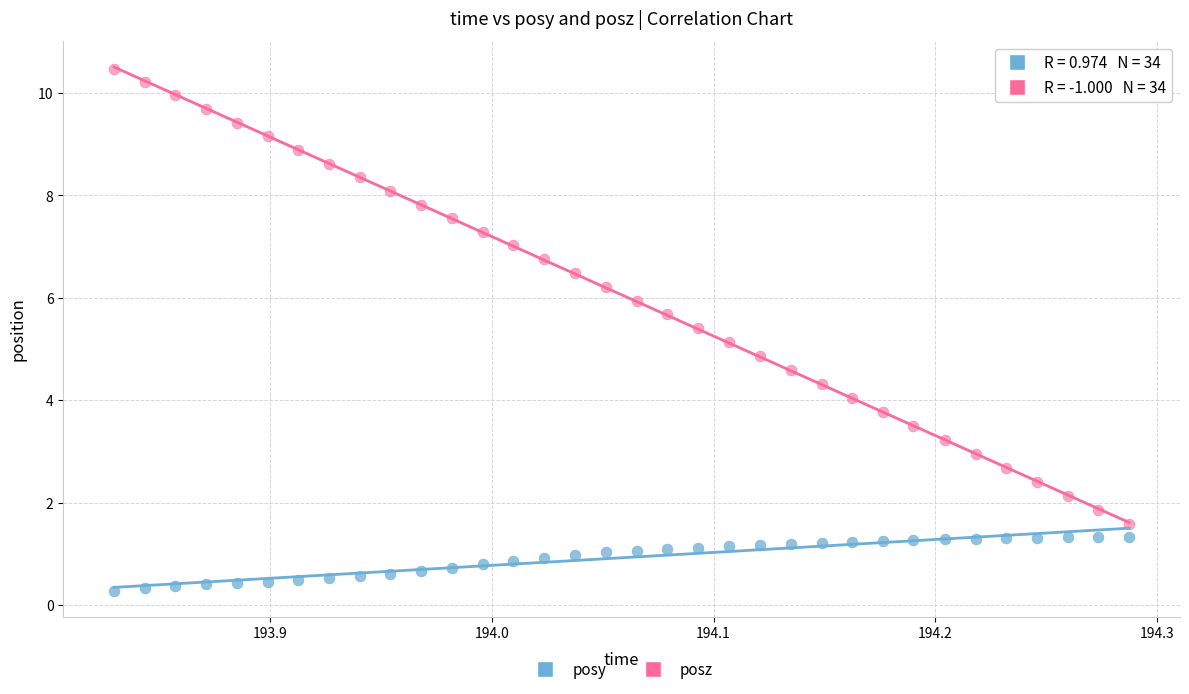

What are all the series names shown in the legend?

posy, posz